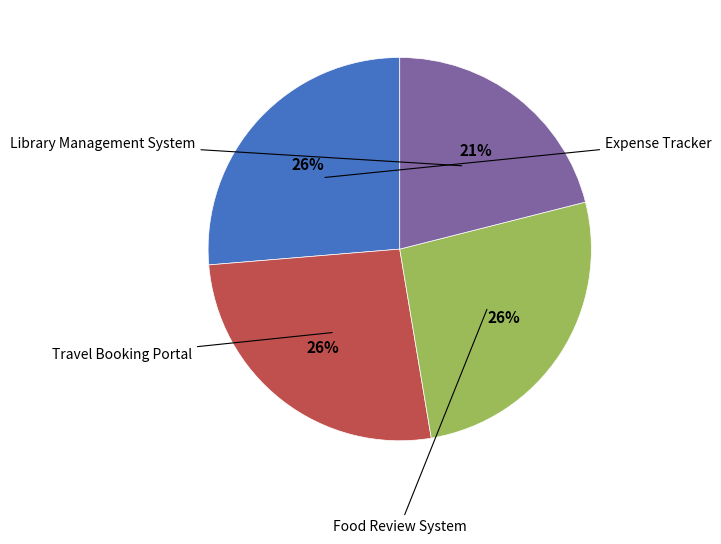

To the nearest percent, what is the average slice percentage?

25%